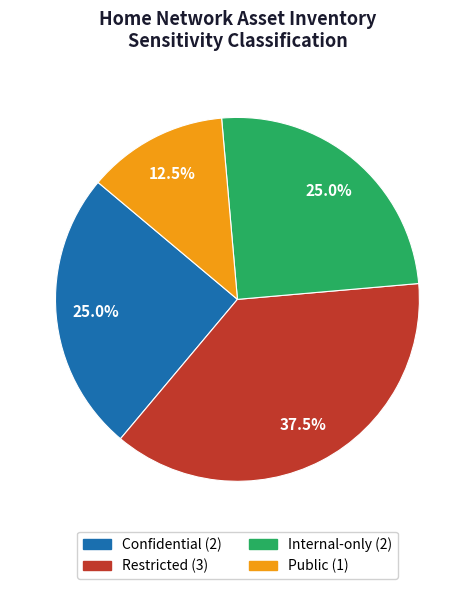

How much of the chart is everything except Restricted?

62.5%